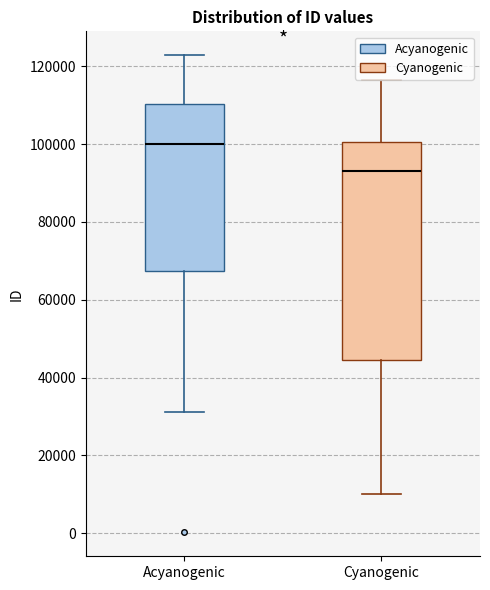

Which box's median line is the lowest?

Cyanogenic